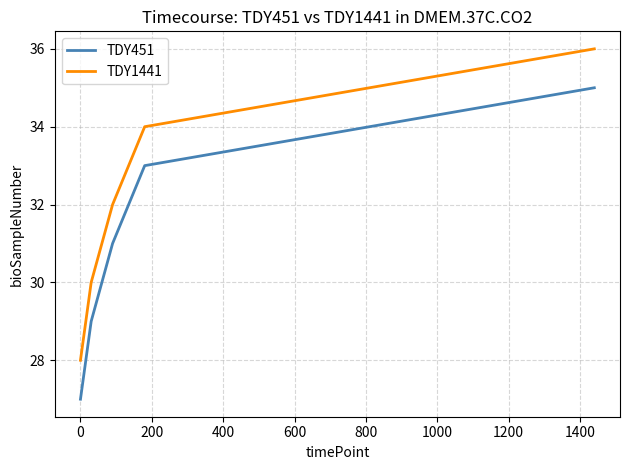

True or false: TDY451 and TDY1441 intersect in this chart.

False